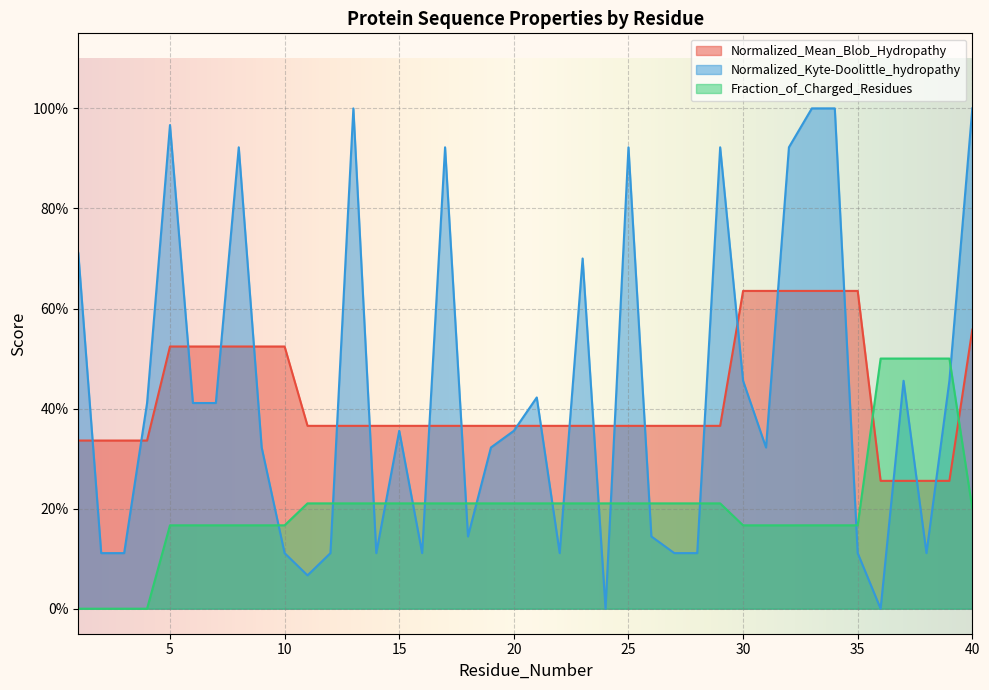

What are all the series names shown in the legend?

Normalized_Mean_Blob_Hydropathy, Normalized_Kyte-Doolittle_hydropathy, Fraction_of_Charged_Residues